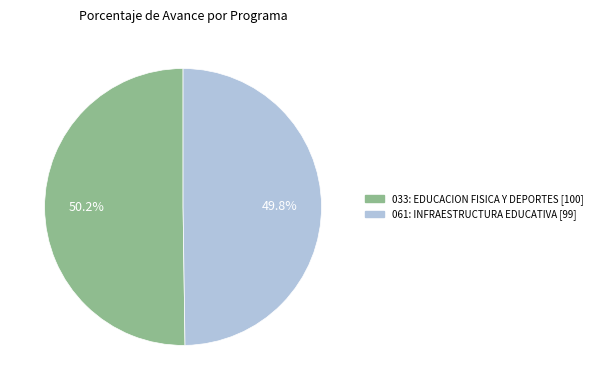

To the nearest percent, what percentage of the pie is 033: EDUCACION FISICA Y DEPORTES?

50%